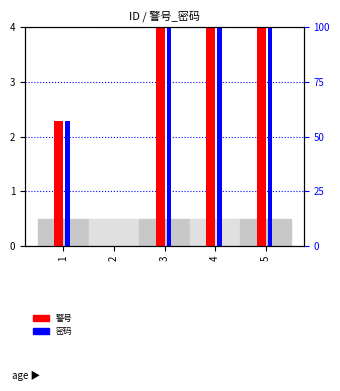

Is it true that 密码 equals 9.3 at 3?

False